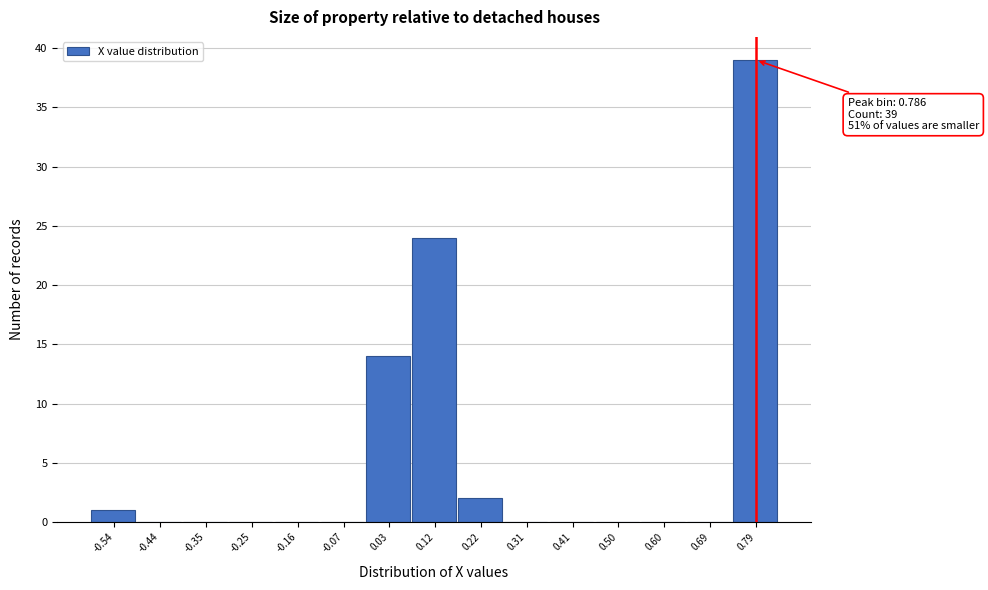

Which range on the x-axis has the tallest bar?

0.74 to 0.83